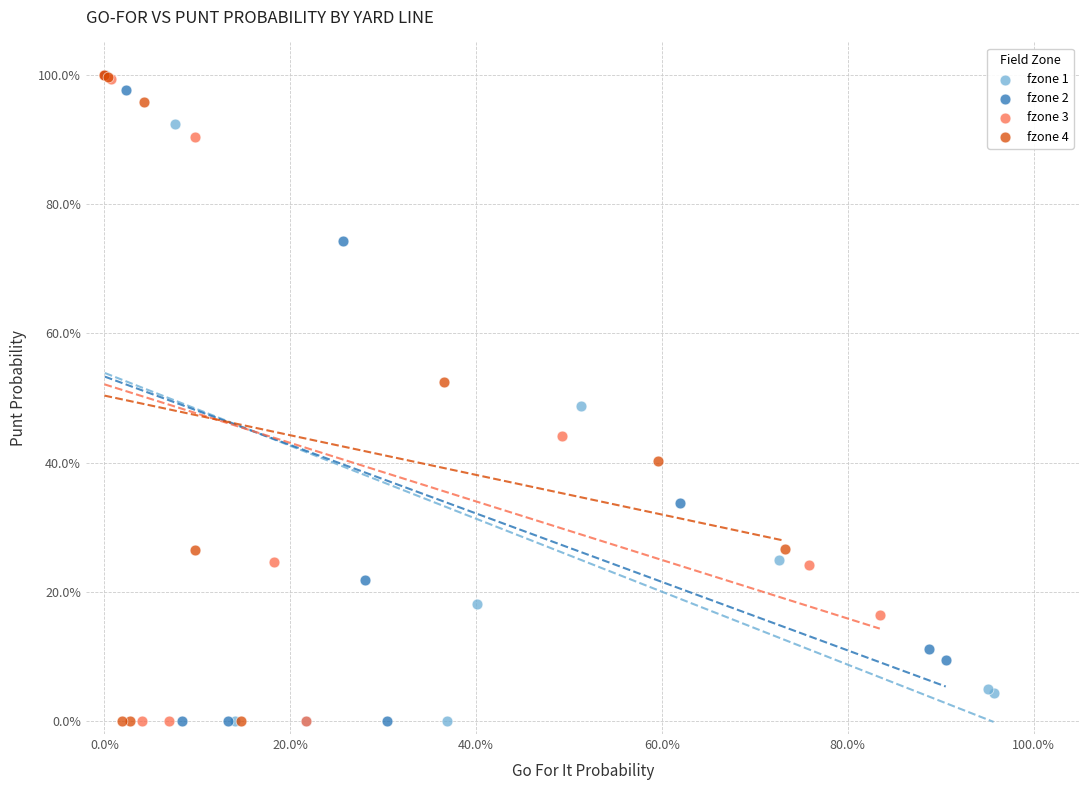

What are all the series names shown in the legend?

fzone 1, fzone 2, fzone 3, fzone 4